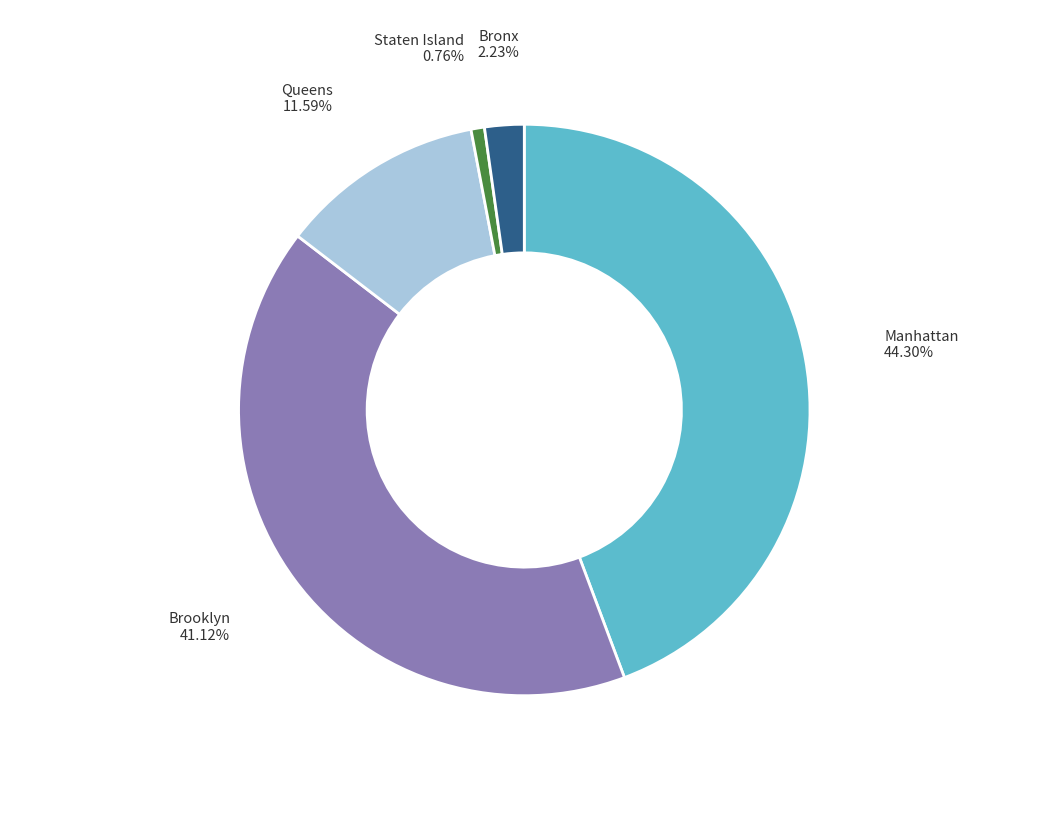

Does any single category account for the majority?

No